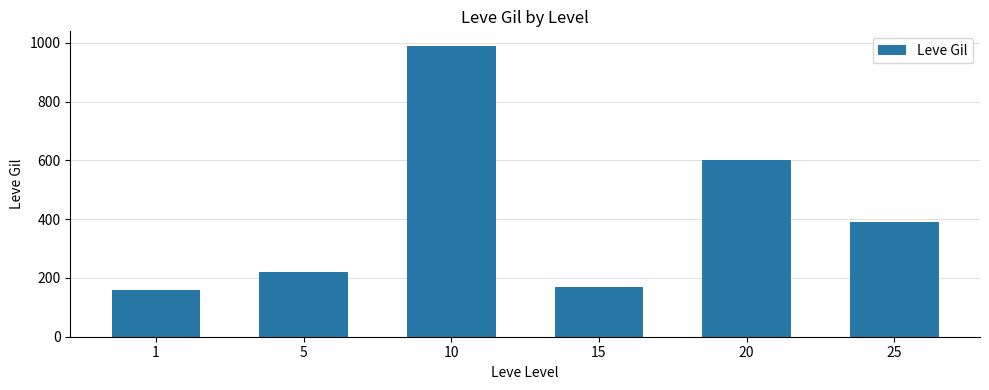

Rank the categories by value from highest to lowest.

10, 20, 25, 5, 15, 1